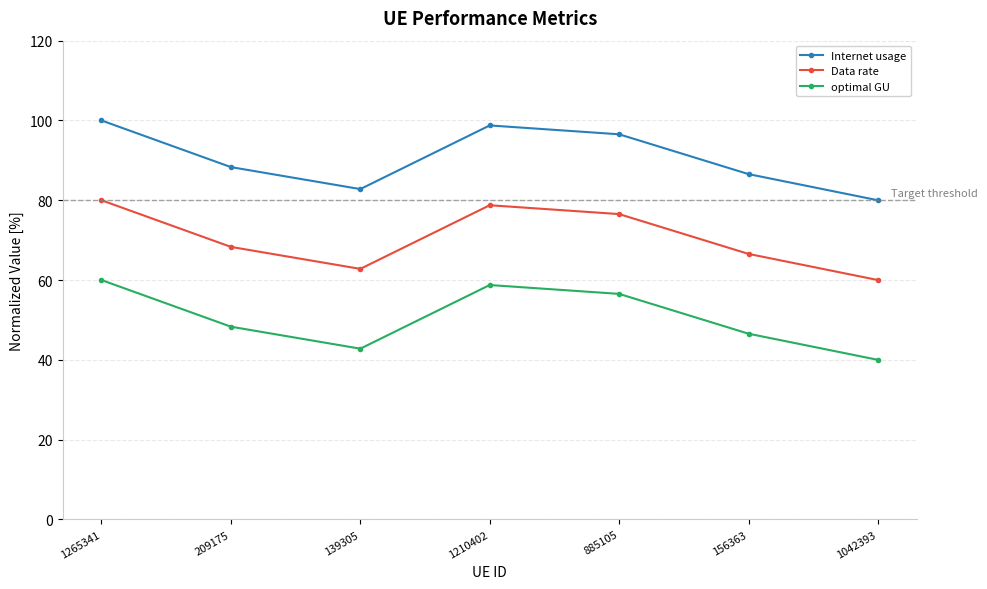

What is the label of the 4th point from the right?

1210402